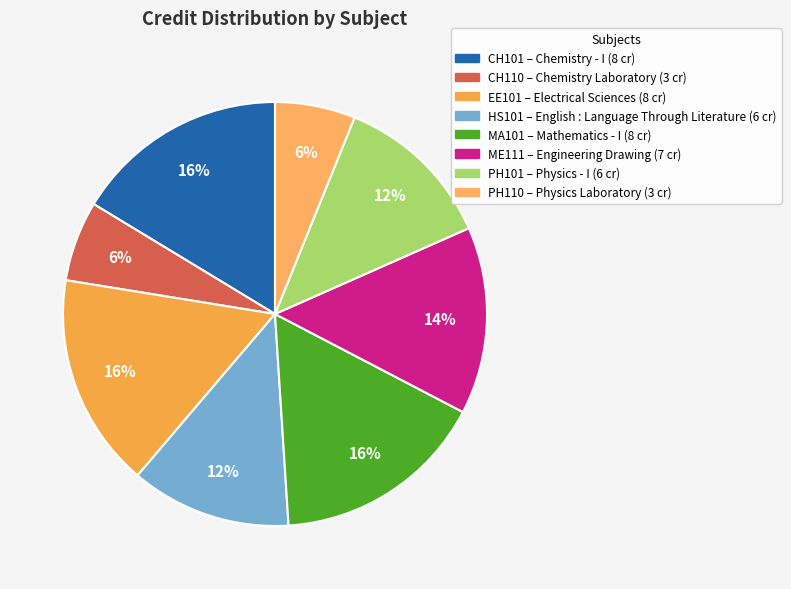

Rank the categories by value from highest to lowest.

CH101, EE101, MA101, ME111, HS101, PH101, CH110, PH110